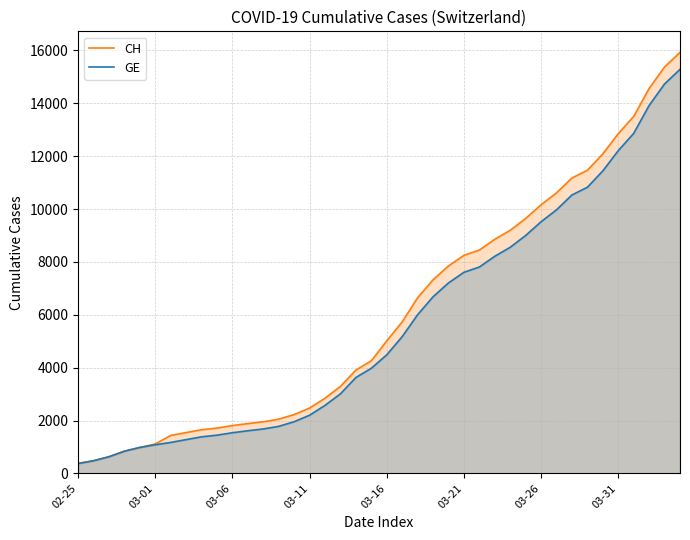

List the series in order of their overall mean, lowest first.

GE, CH